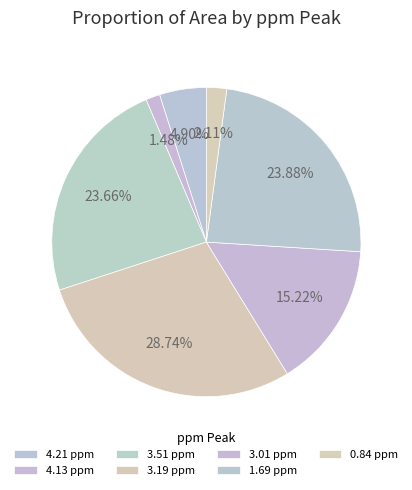

What is the ratio of the value at 3.01 ppm to the value at 4.21 ppm?

3.1